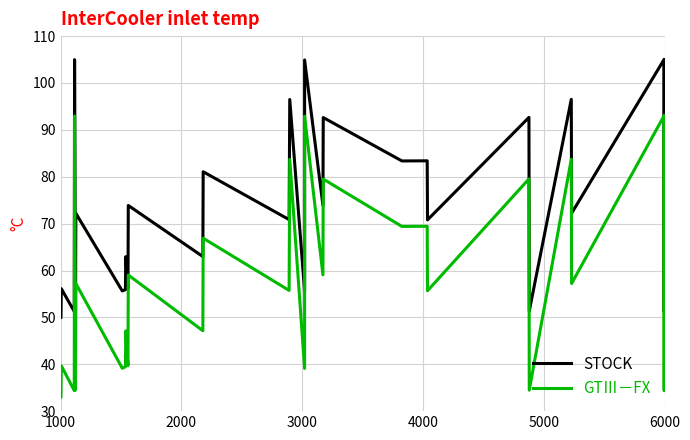

What is the value of the STOCK point at the 7th from the left?

51.4